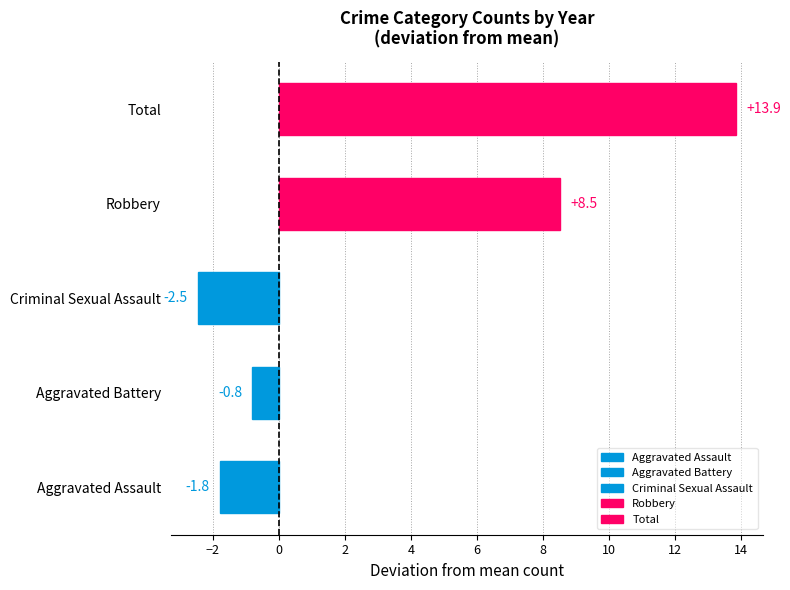

Which has a higher value, Robbery or Total?

Total